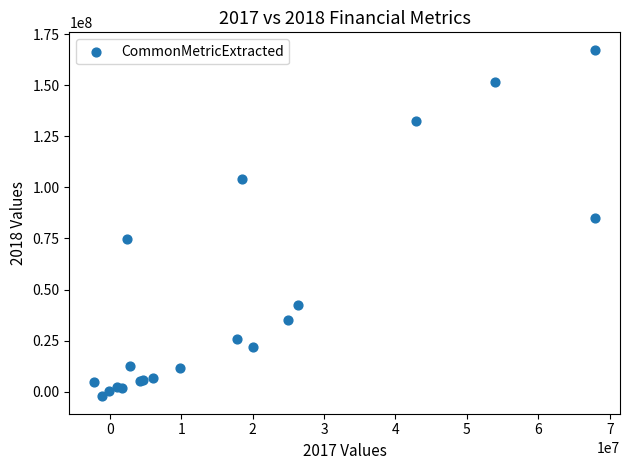

What Y value in the scatter plot is closest to 82547000?

84915000